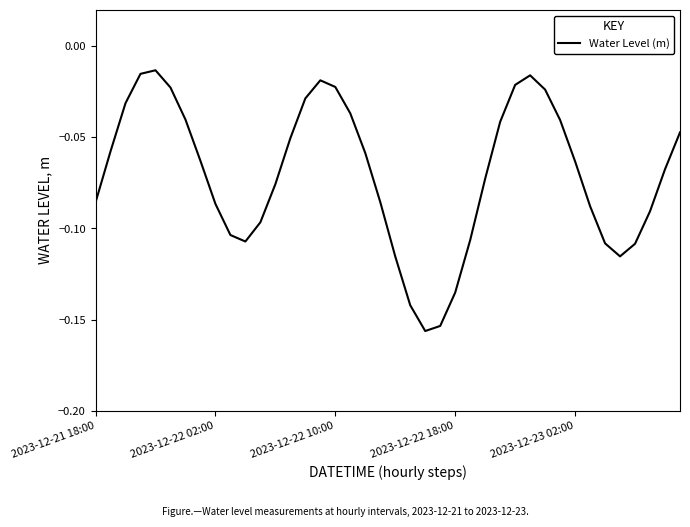

Rank the categories by value from lowest to highest.

22, 23, 21, 24, 20, 35, 36, 34, 10, 25, 9, 11, 37, 33, 8, 2023-12-21 18:00, 19, 12, 26, 38, 32, 7, 18, 2023-12-22 02:00, 13, 39, 27, 31, 6, 17, 2023-12-22 10:00, 14, 30, 5, 16, 28, 15, 29, 2023-12-22 18:00, 2023-12-23 02:00